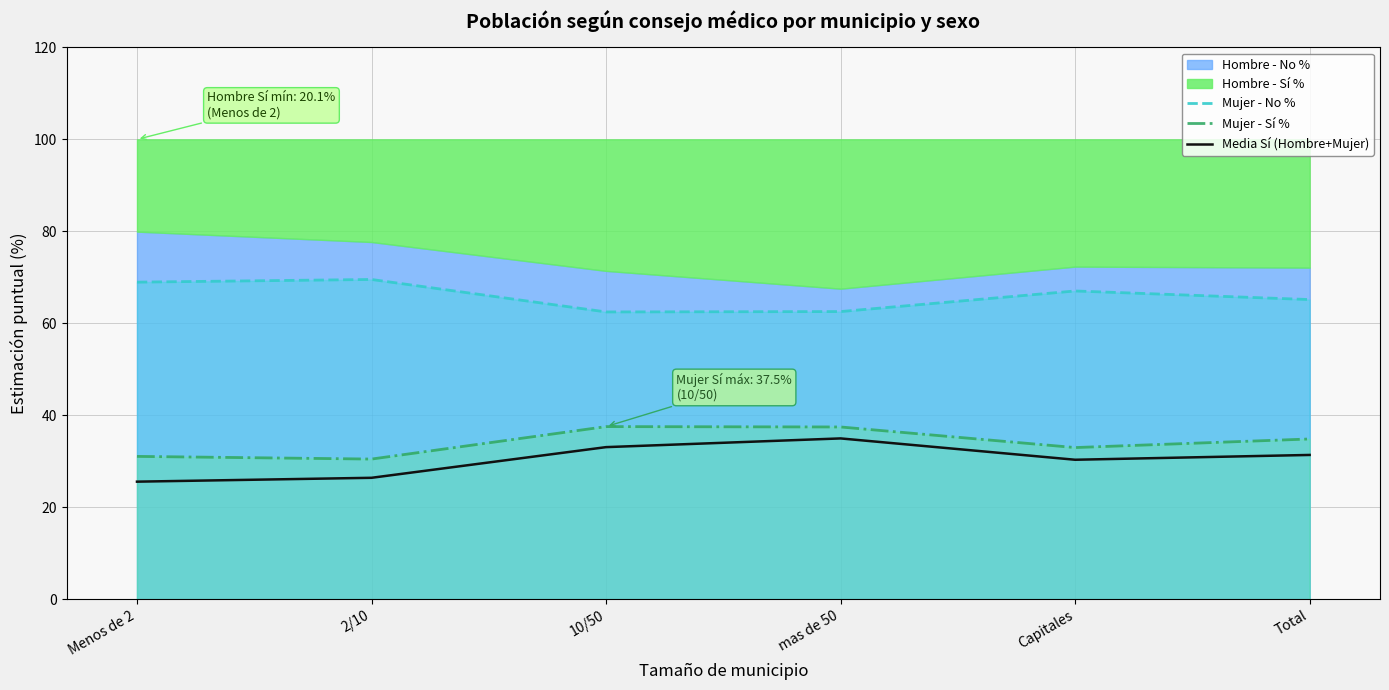

The Mujer - No % series shows 62.5 at 10/50. True or false?

True